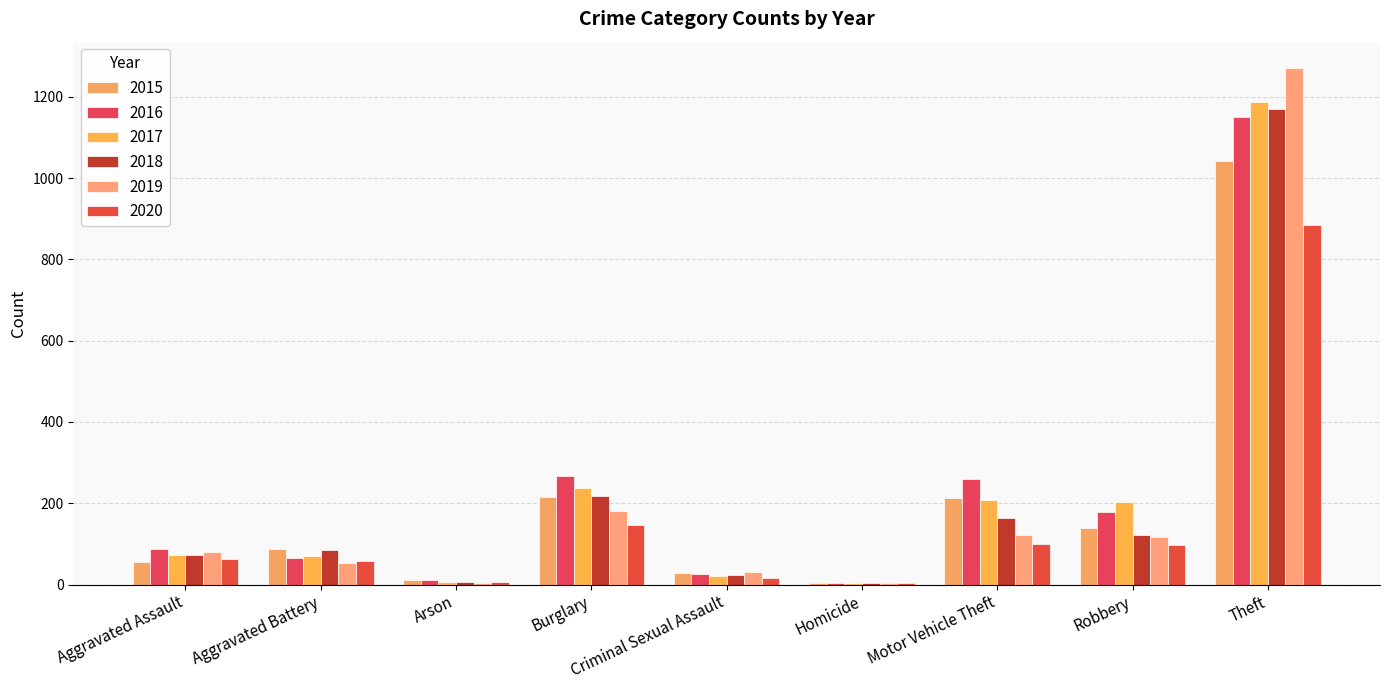

What are all the series names shown in the legend?

2015, 2016, 2017, 2018, 2019, 2020